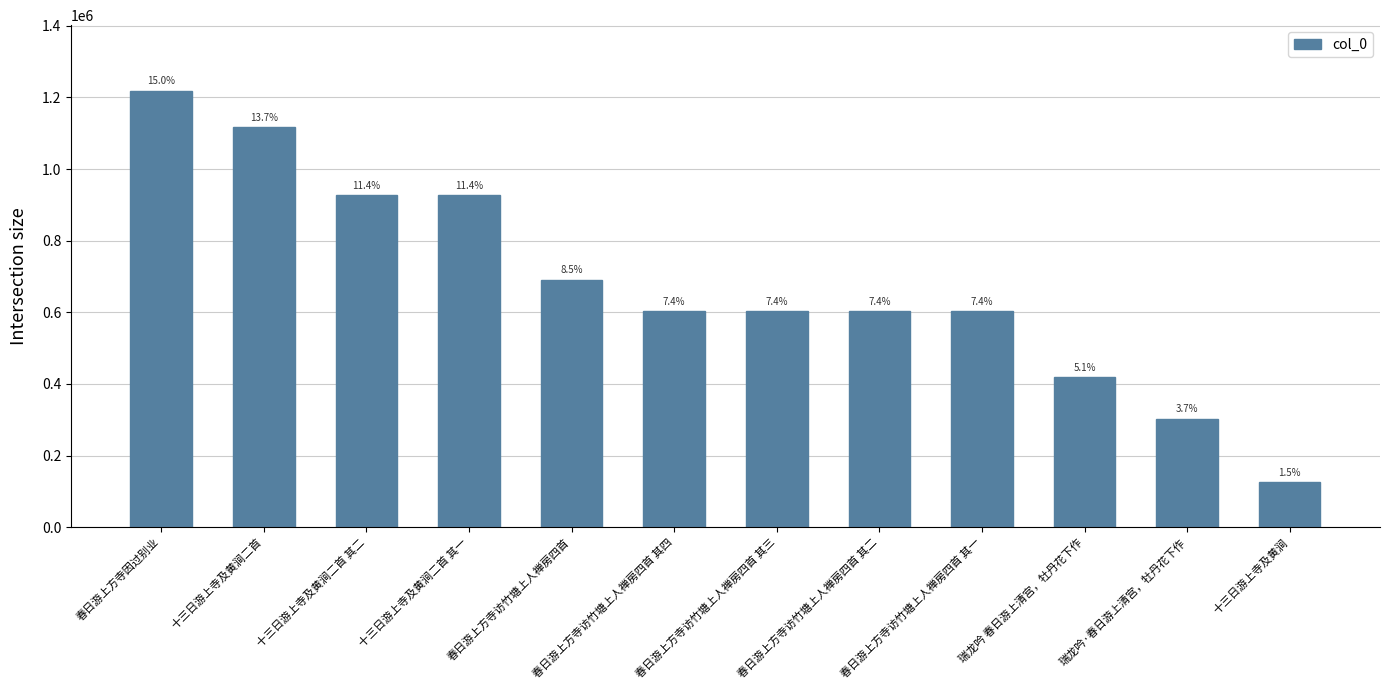

What is the label of the 1st bar from the right?

十三日游上寺及黄涧